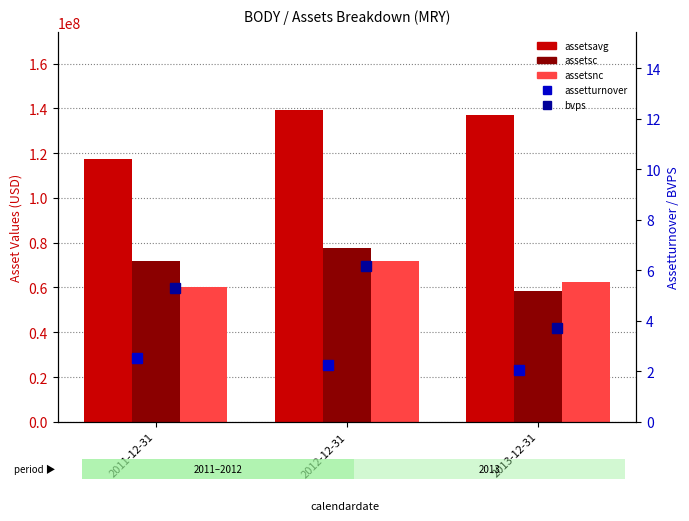

Which series has the widest spread of values?

assetsavg